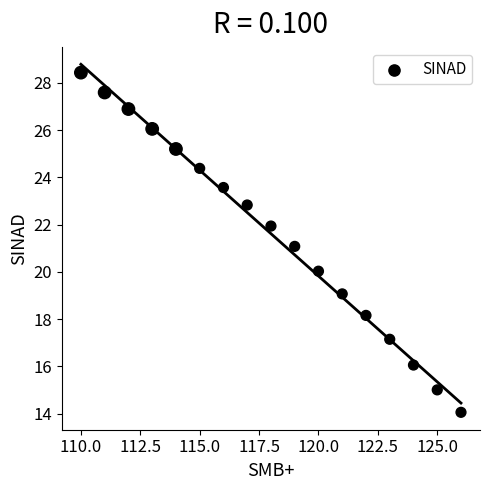

What is the range of Y values (max minus min)?

14.4